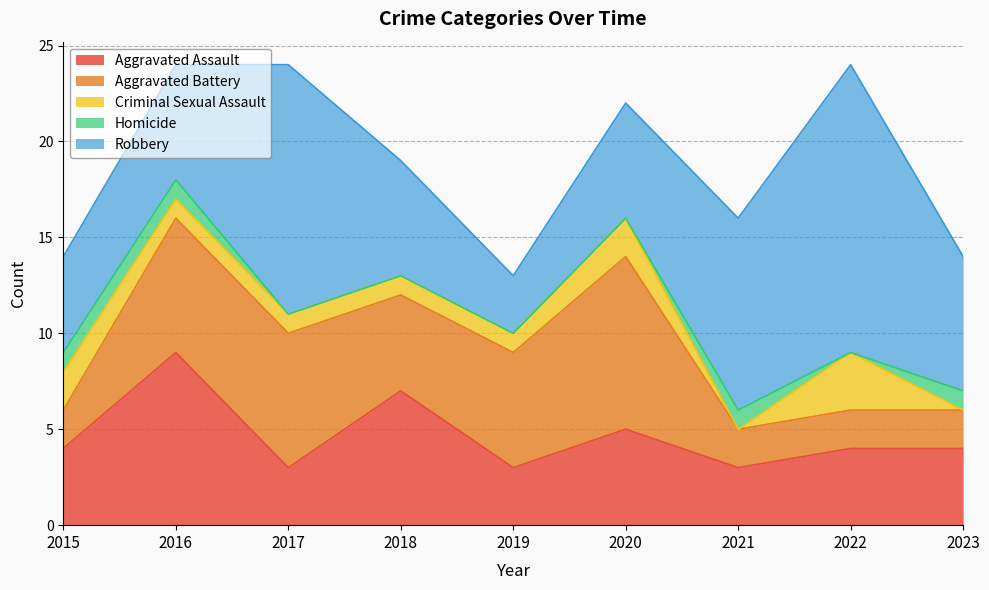

The value of Aggravated Assault at 2016 is 6. True or false?

False